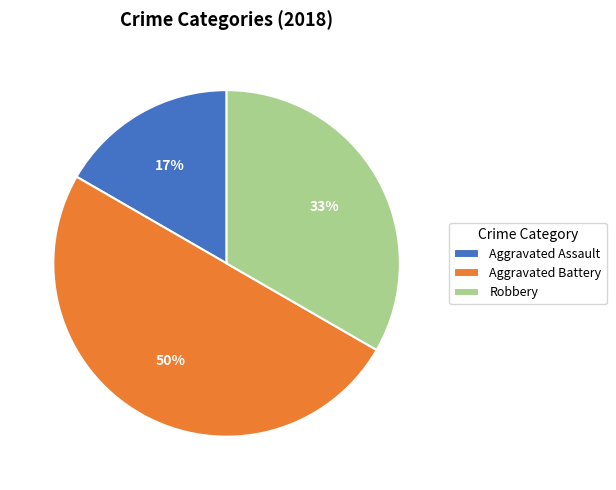

To the nearest percent, what is the difference between the largest and smallest slice percentages?

33%